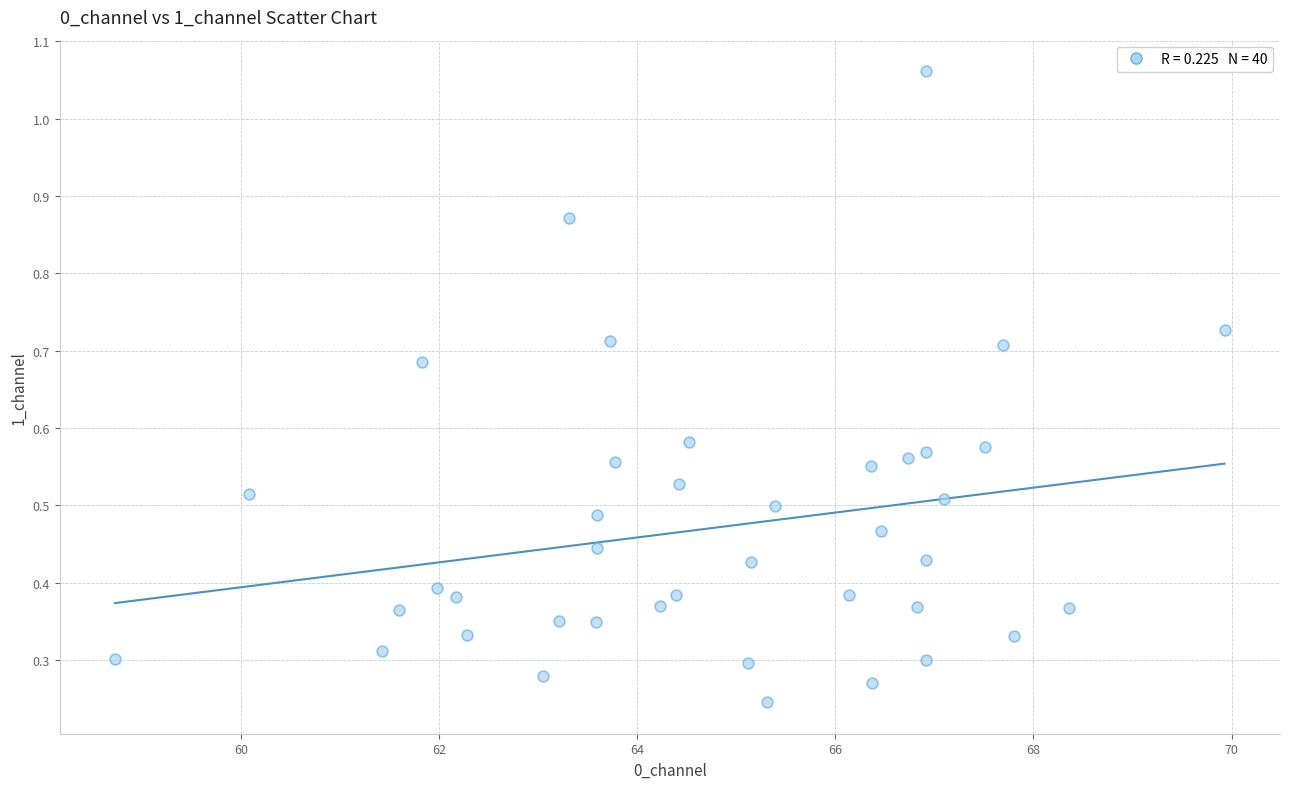

What is the range of X values (max minus min)?

11.2